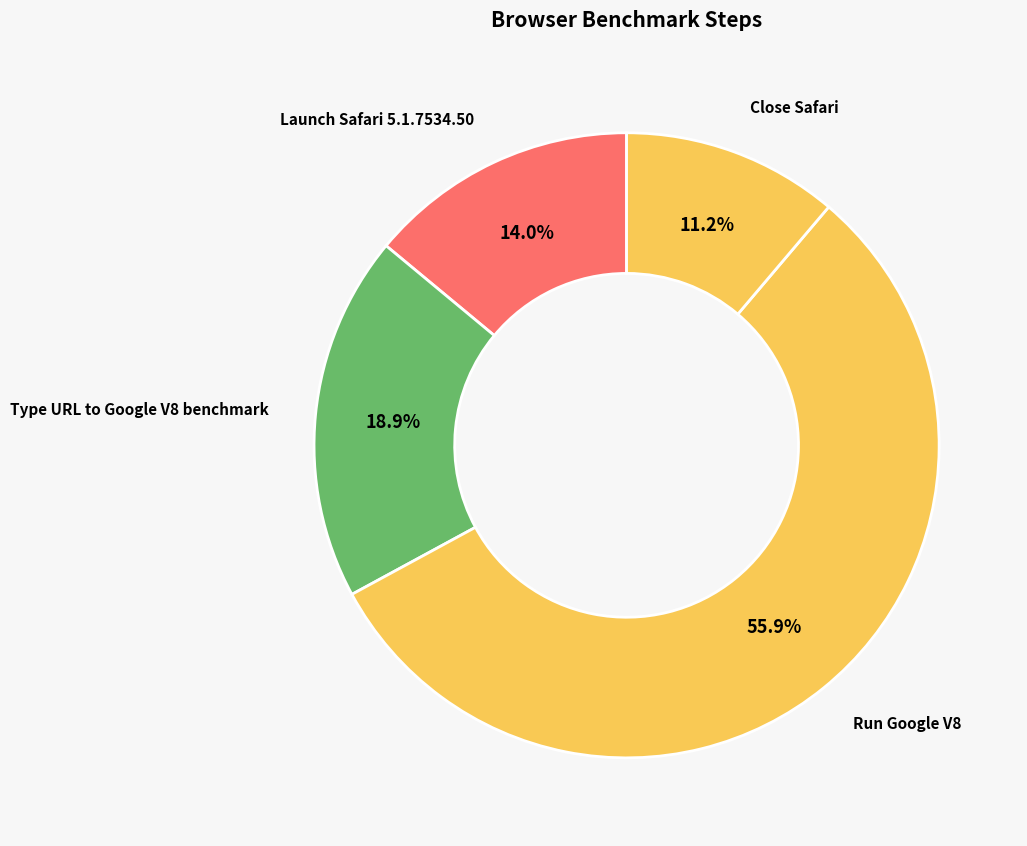

What is the smallest slice in the pie chart?

Close Safari